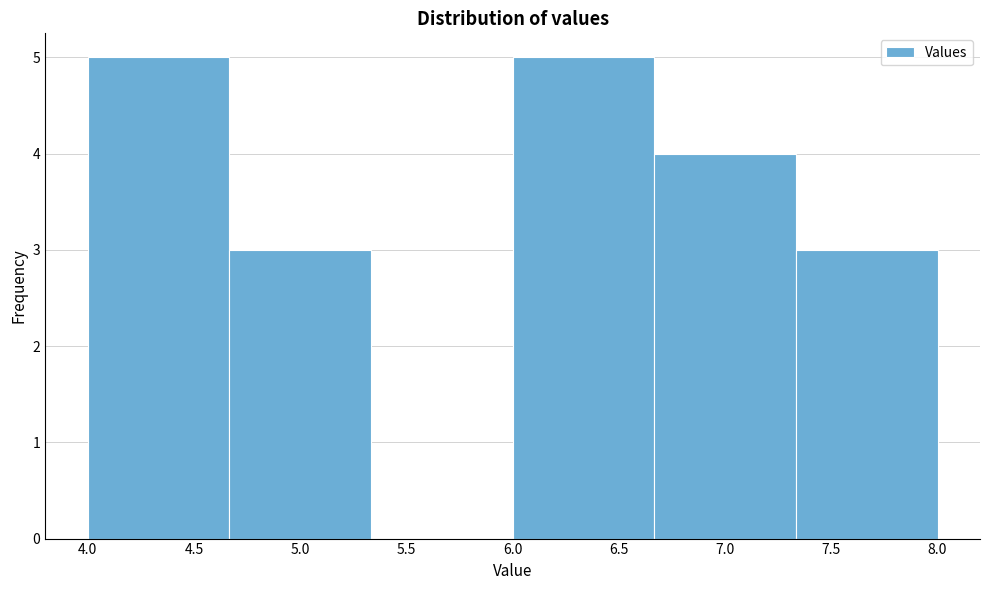

Reading left to right, transcribe this chart: for each bar, give the range it covers on the x-axis and its height. Neither the bar edges nor the heights are printed on the chart, so give them approximately, as read against the axes.

4.00 to 4.65: 5
4.65 to 5.35: 3
5.35 to 6.00: 0
6.00 to 6.65: 5
6.65 to 7.35: 4
7.35 to 8.00: 3